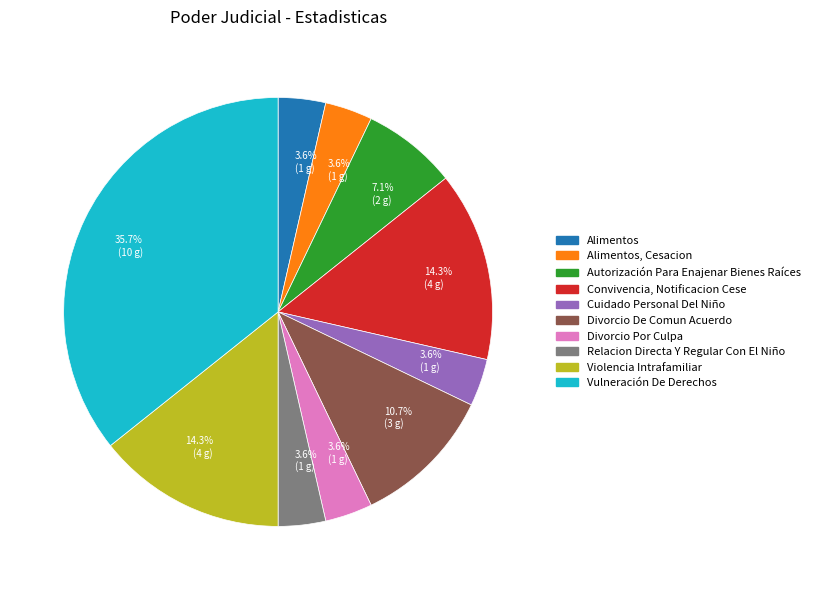

How many segments does this pie chart have?

10